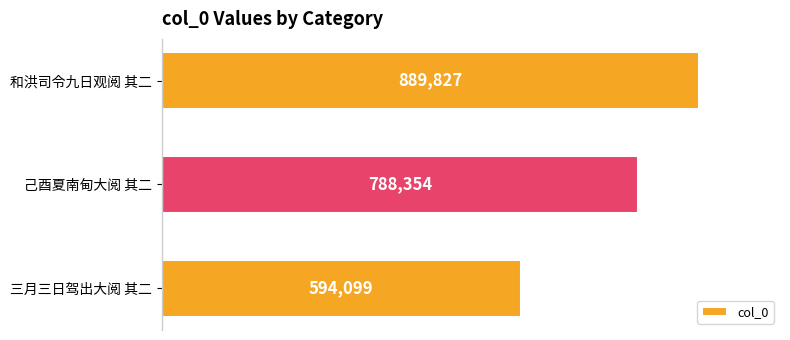

Rank the categories by value from lowest to highest.

三月三日驾出大阅 其二, 己酉夏南甸大阅 其二, 和洪司令九日观阅 其二